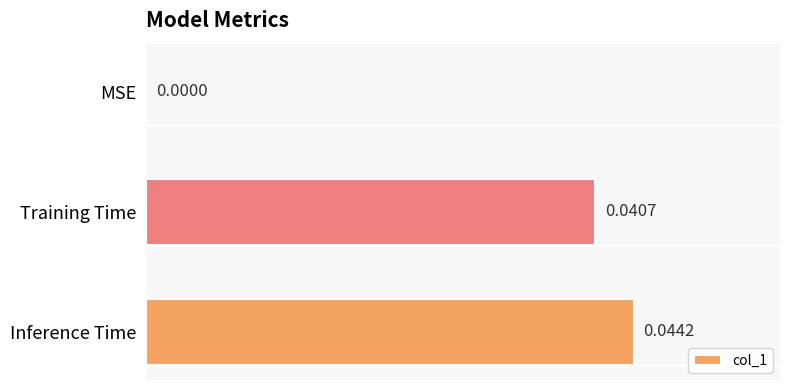

How many values are above zero?

2